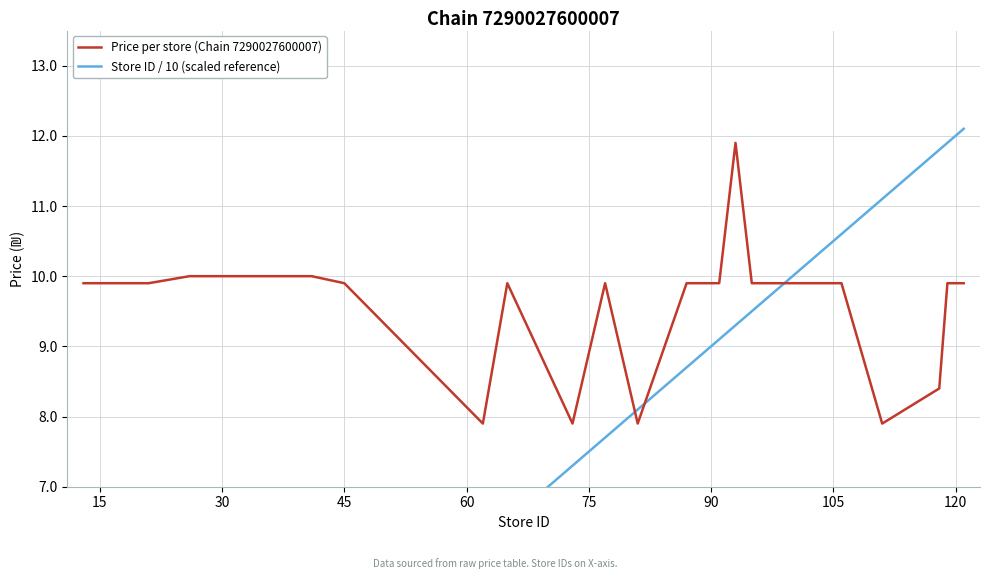

Which series has the largest range (max minus min)?

Store ID / 10 (scaled reference)